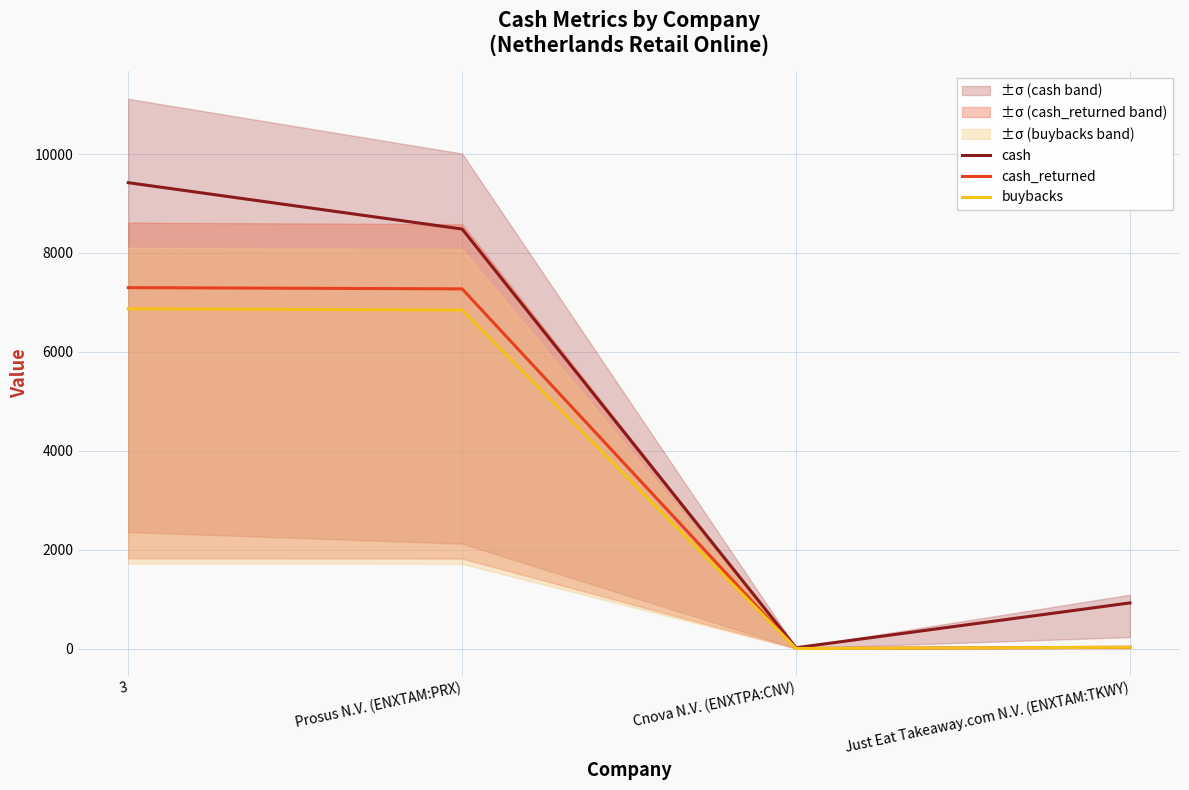

Is it true that cash_returned equals 3319.1 at Cnova N.V. (ENXTPA:CNV)?

False